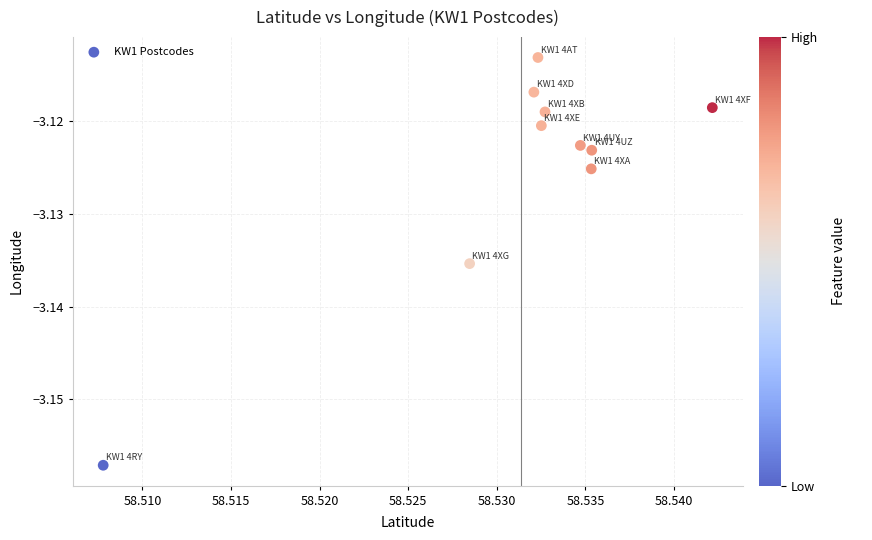

What is the average X value?

58.5